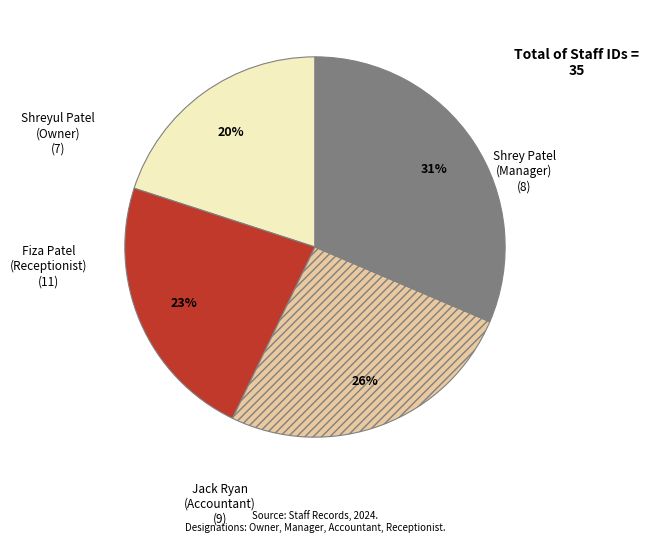

How many segments does this pie chart have?

4